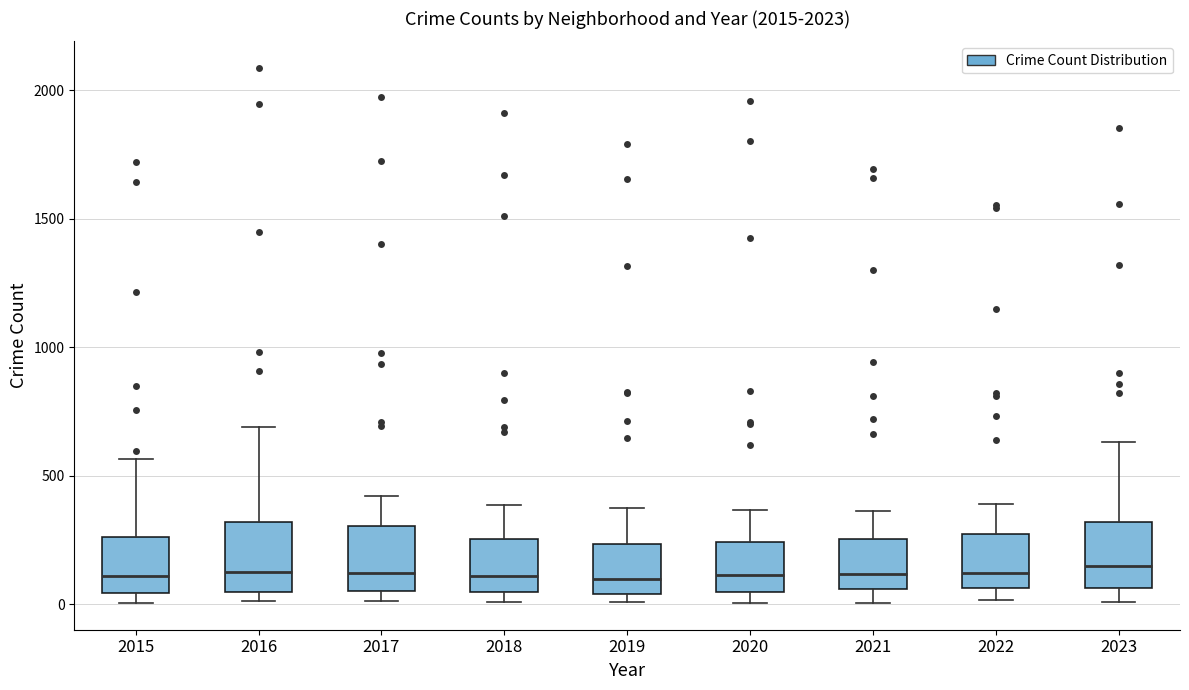

Reading left to right, read every box against the y-axis: the position of its median line, the range the box covers, and the ends of its whiskers. The values are not printed on the chart, so give them approximately, as read against the axis.

2015: median 100, box 50 to 250, whiskers 0 to 550
2016: median 150, box 50 to 300, whiskers 0 to 700
2017: median 100, box 50 to 300, whiskers 0 to 400
2018: median 100, box 50 to 250, whiskers 0 to 400
2019: median 100, box 50 to 250, whiskers 0 to 400
2020: median 100, box 50 to 250, whiskers 0 to 350
2021: median 100, box 50 to 250, whiskers 0 to 350
2022: median 100, box 50 to 250, whiskers 0 to 400
2023: median 150, box 50 to 300, whiskers 0 to 650